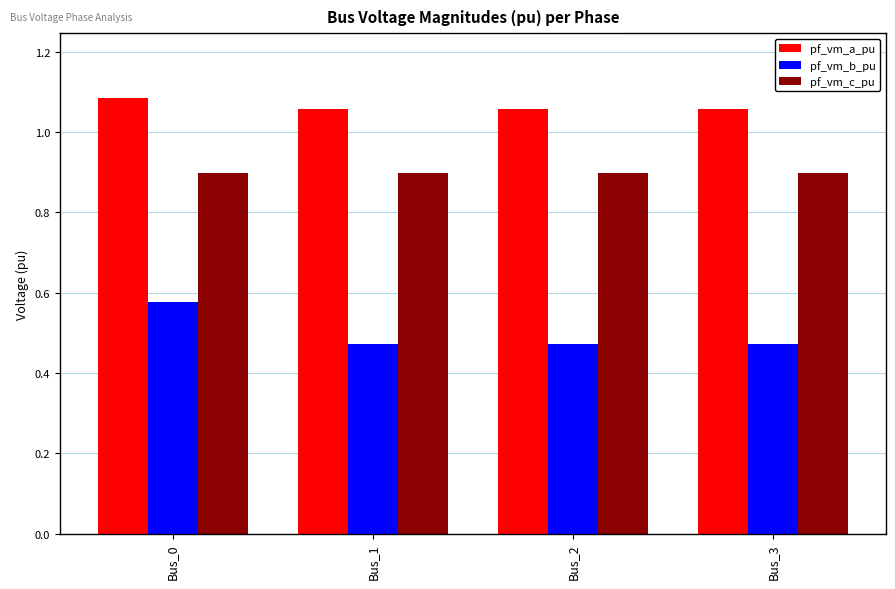

What is the sum of the pf_vm_c_pu values at Bus_3 and Bus_2?

1.8